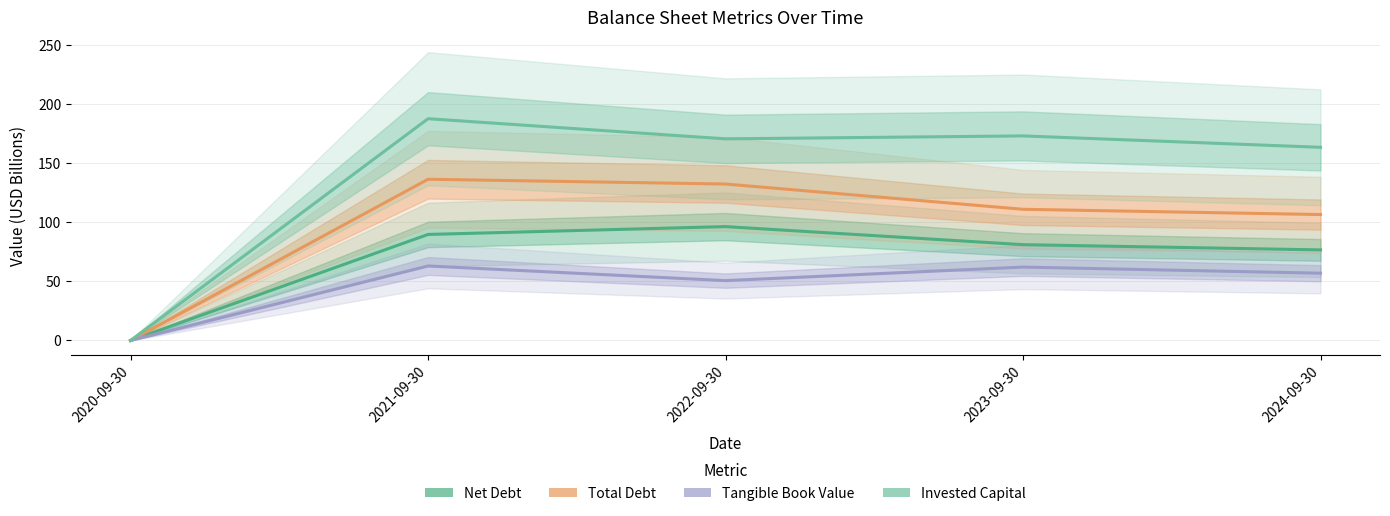

How many values in the Net Debt series are below 81?

2